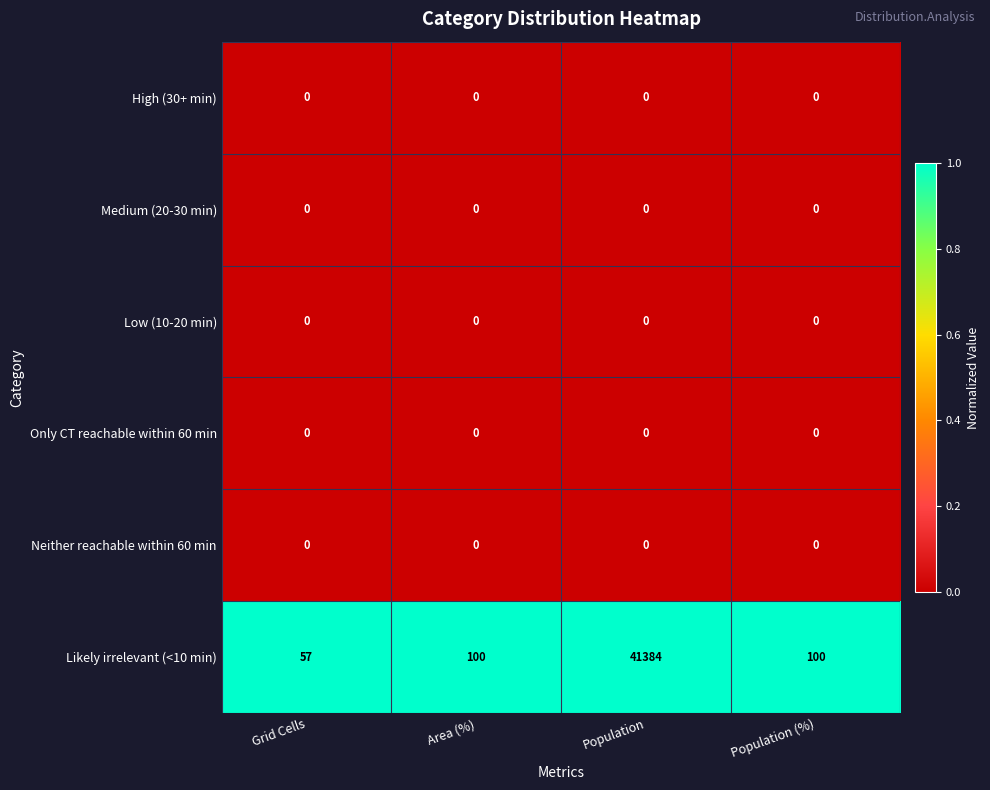

Reading left to right, what are all the values shown in this chart?

High (30+ min): 0	0	0	0
Medium (20-30 min): 0	0	0	0
Low (10-20 min): 0	0	0	0
Only CT reachable within 60 min: 0	0	0	0
Neither reachable within 60 min: 0	0	0	0
Likely irrelevant (<10 min): 57	100	41384	100